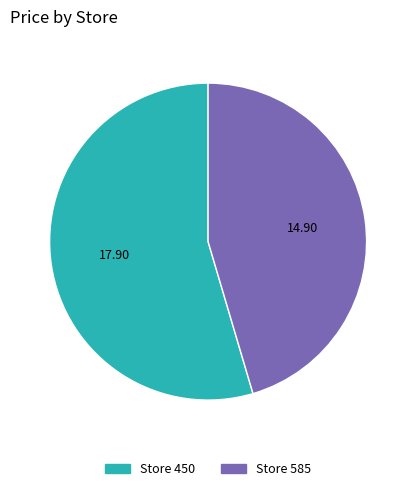

Which has a higher value, Store 585 or Store 450?

Store 450